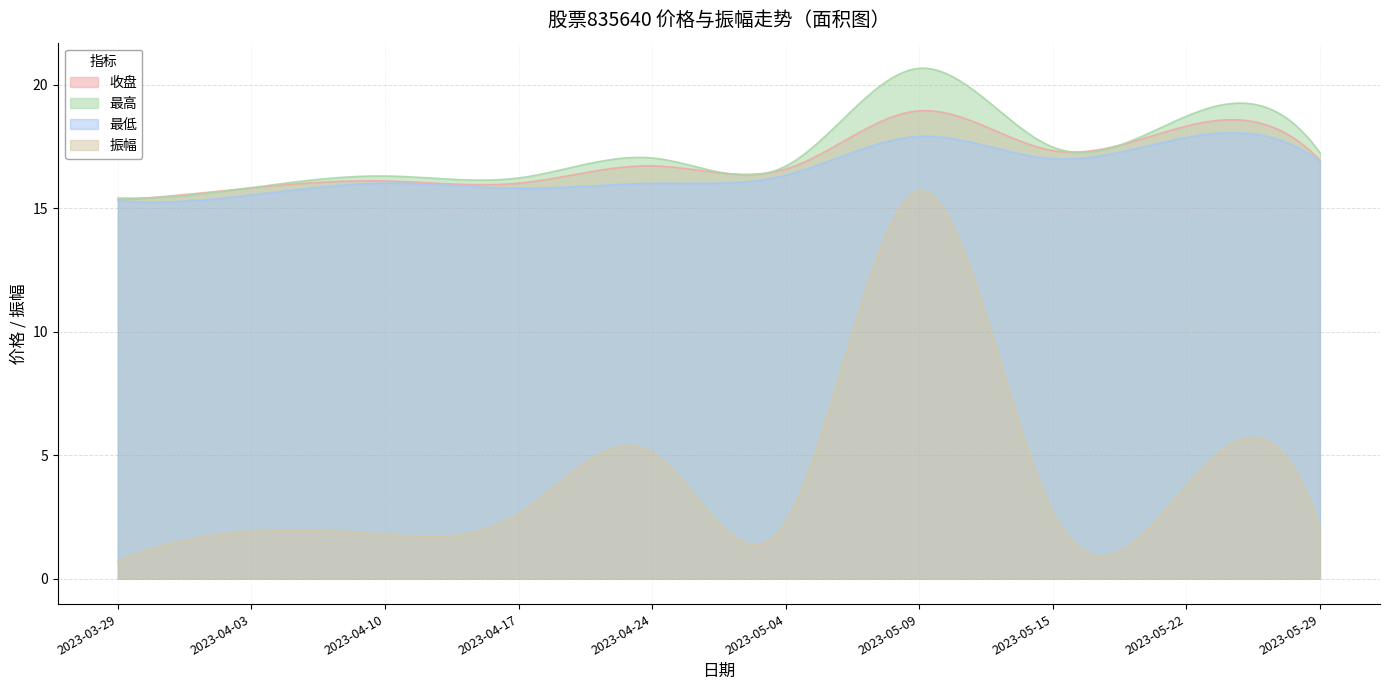

At which category does 最低 reach its first local peak?

2023-04-10